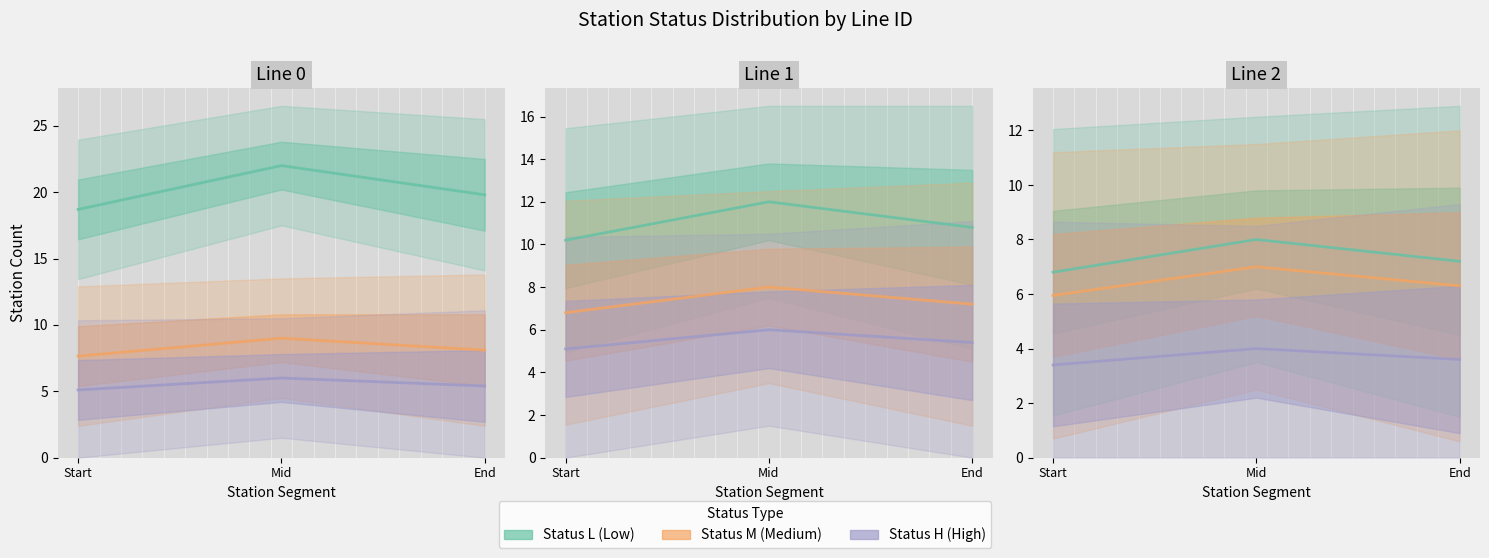

What is the smallest value displayed?

3.4